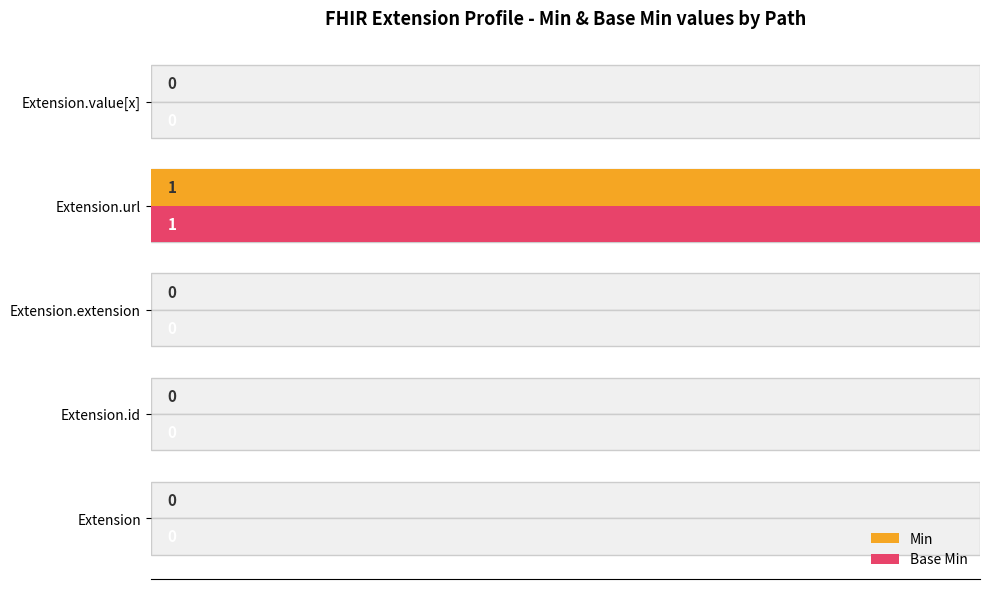

Reading left to right, transcribe all the data shown in this chart.

Min: 0	0	0	1	0
Base Min: 0	0	0	1	0